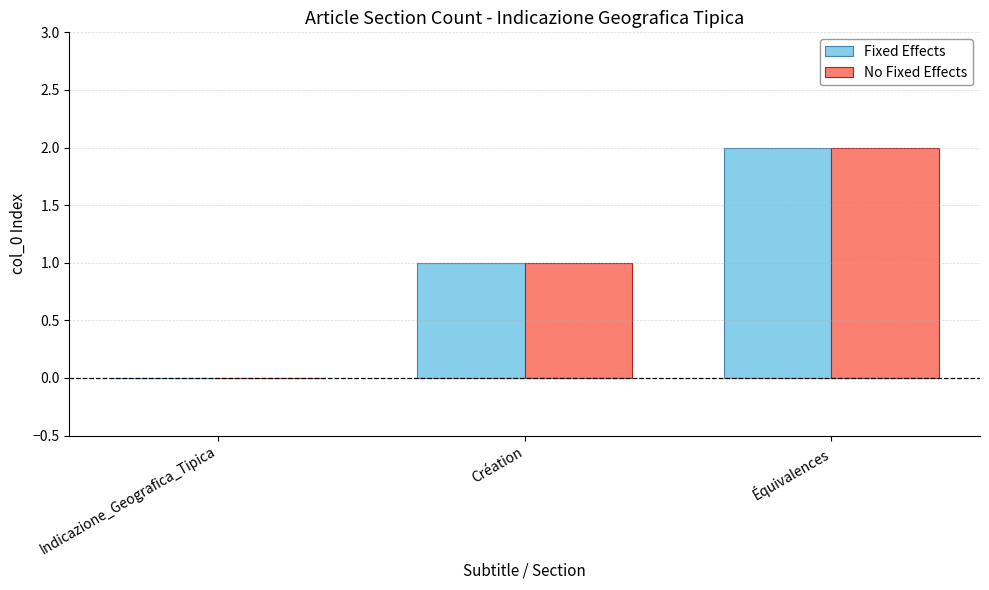

What is the sum of all Fixed Effects values?

3